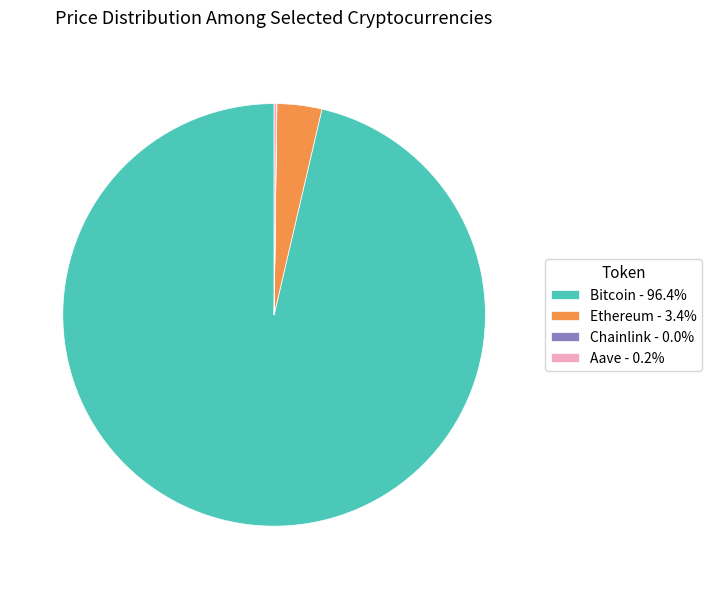

Does Bitcoin - 96.4% account for over 50% of the chart?

Yes